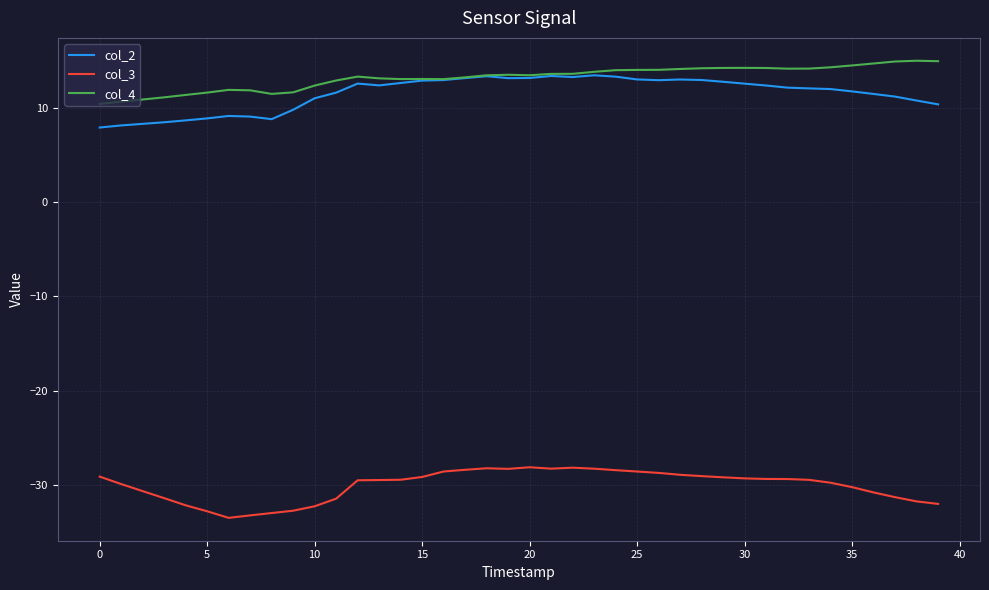

What is the maximum value shown in the chart?

15.0